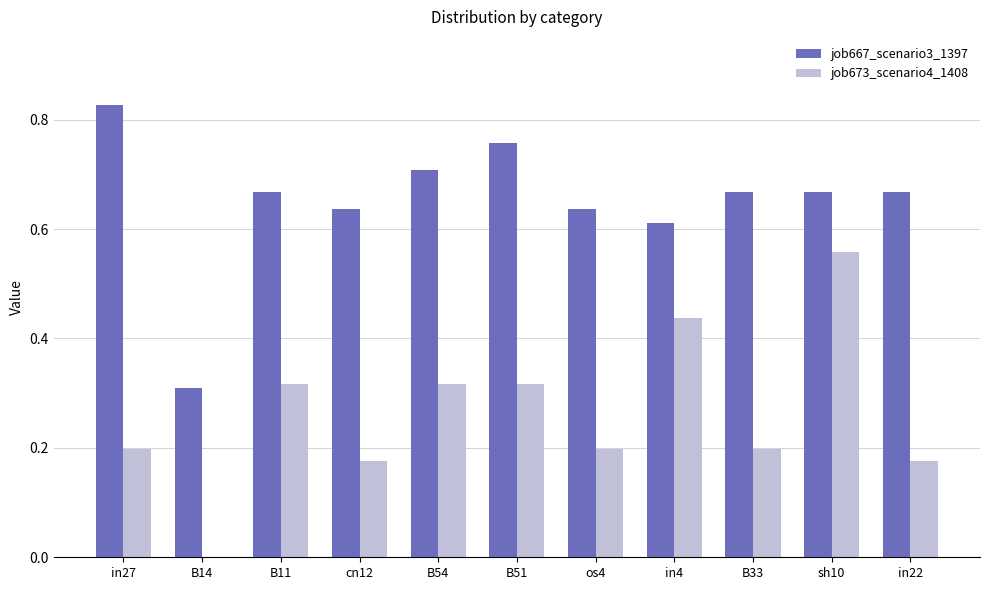

Is the value of job667_scenario3_1397 at sh10 greater than the value of job673_scenario4_1408 at B51?

Yes